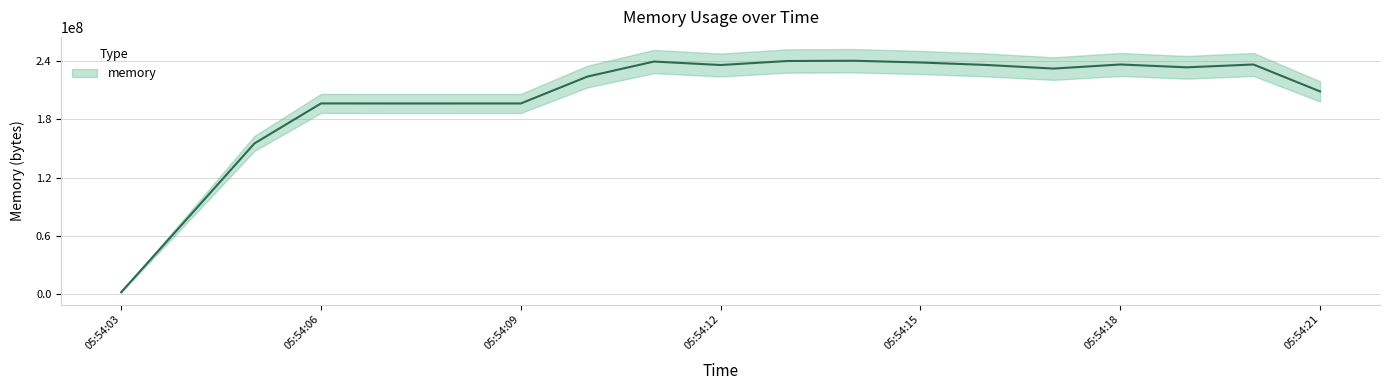

Does the chart have visible grid lines?

Yes